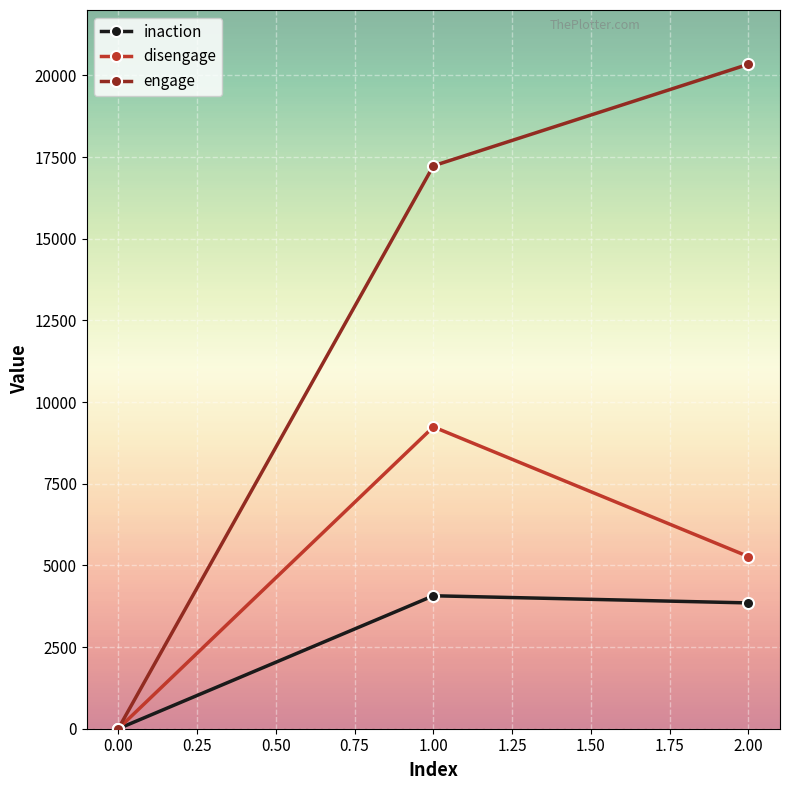

Rank the series by their maximum value, from lowest to highest.

inaction, disengage, engage